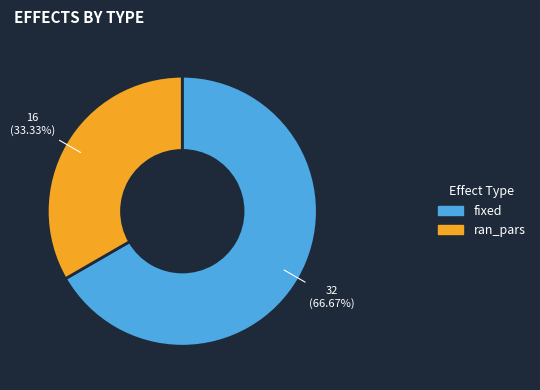

To the nearest percent, what is the combined percentage of ran_pars and fixed?

100%